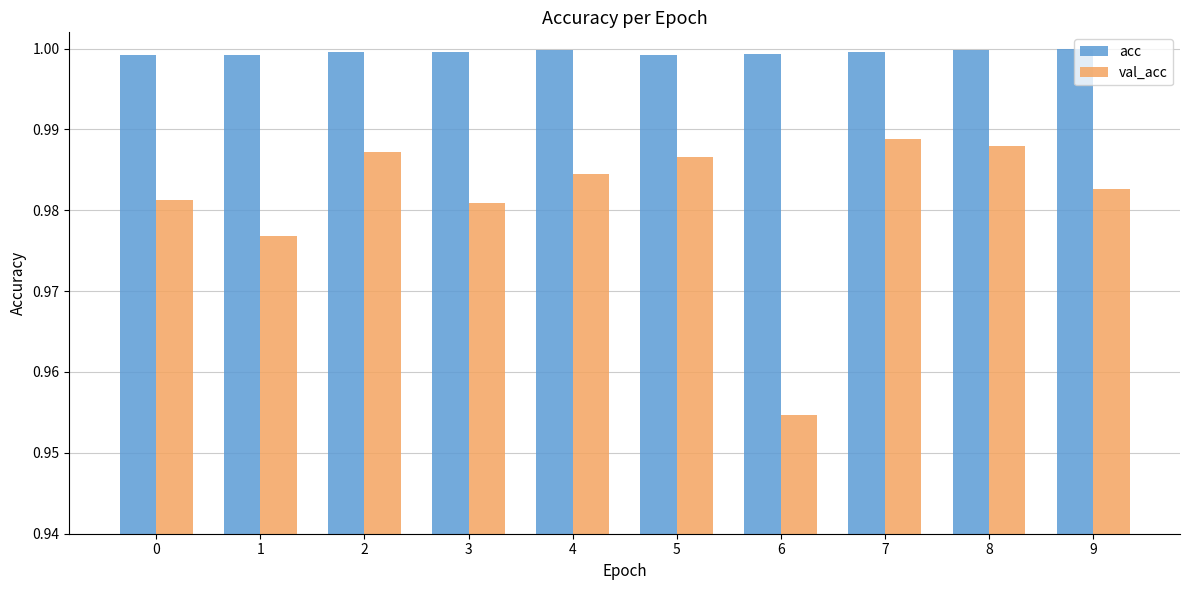

What are all the series names shown in the legend?

acc, val_acc